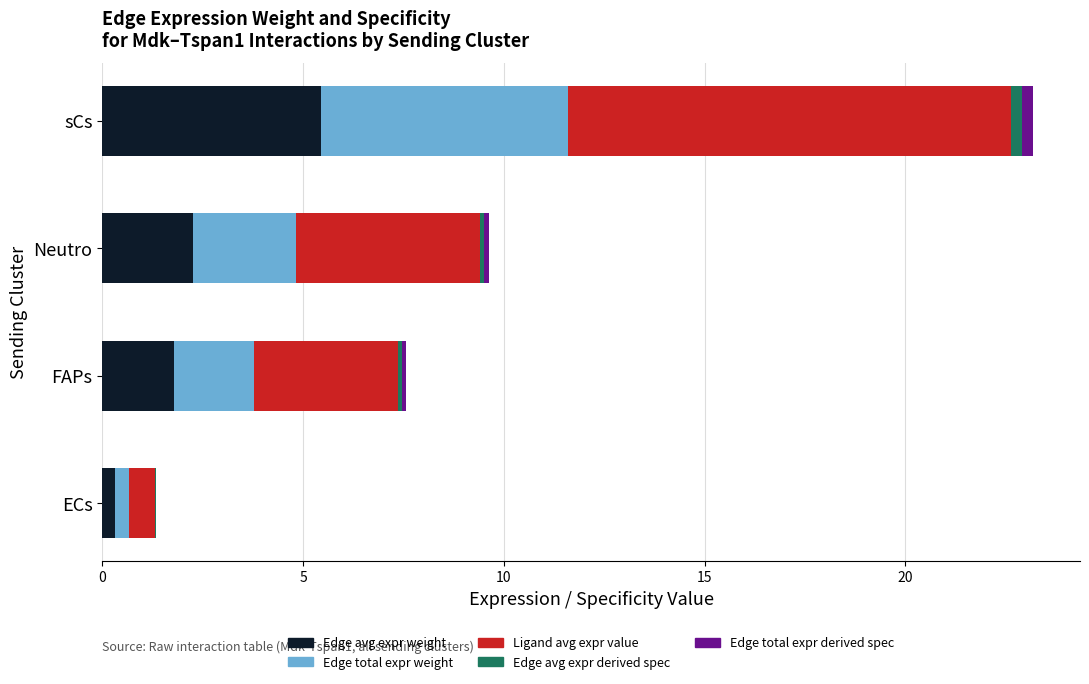

Which category has the highest value in the Edge avg expr weight series?

sCs